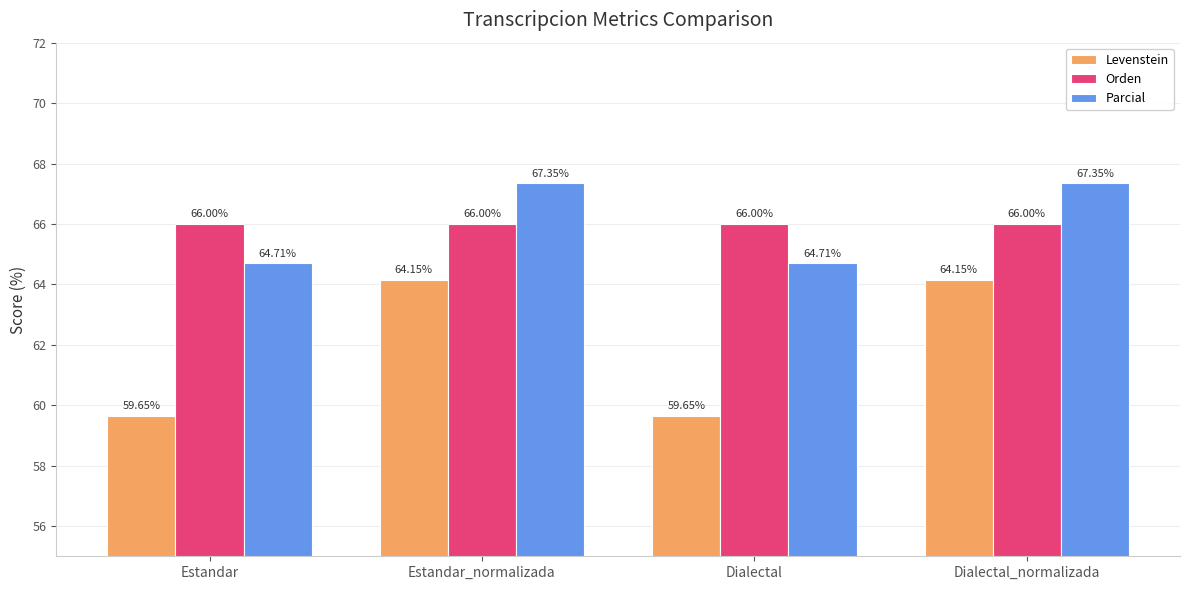

What are all the series names shown in the legend?

Levenstein, Orden, Parcial